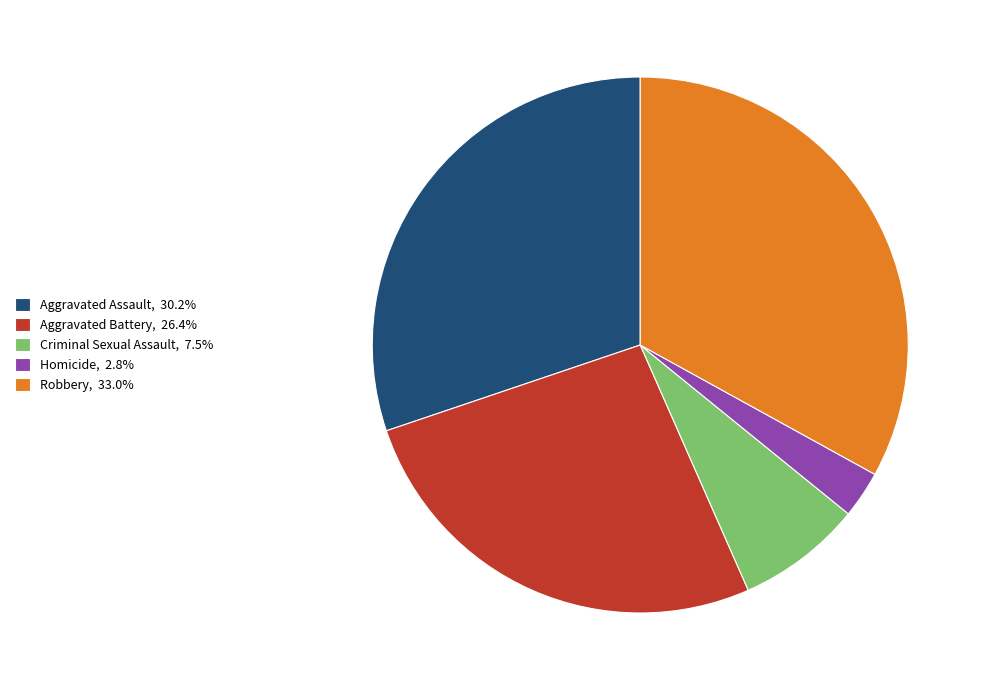

Does Homicide, 2.8% account for over 50% of the chart?

No